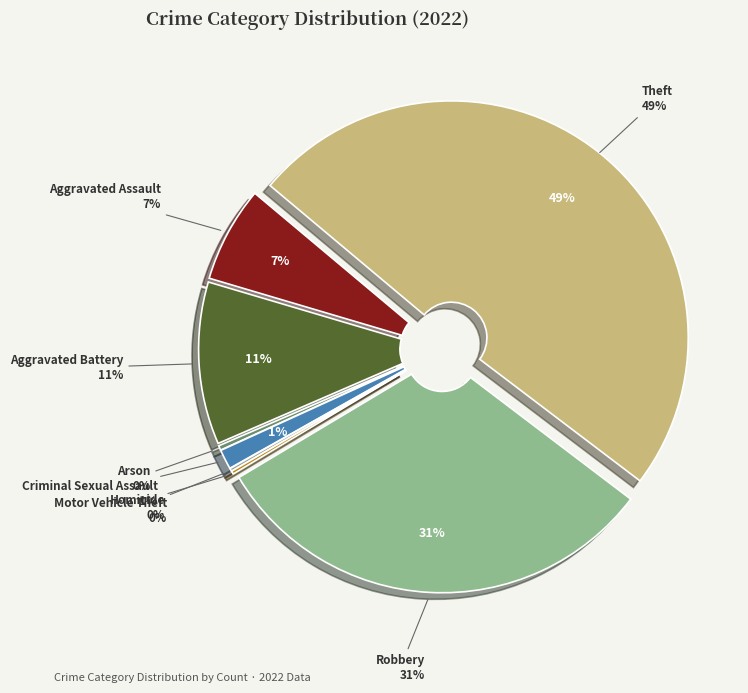

Which has a higher value, Arson or Motor Vehicle Theft?

Arson